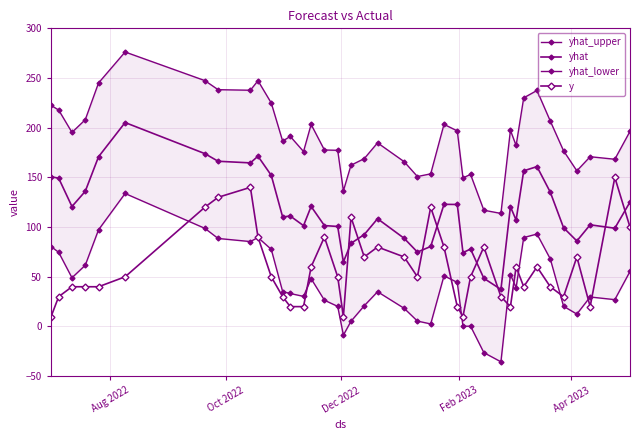

How many lines are shown in the chart?

4